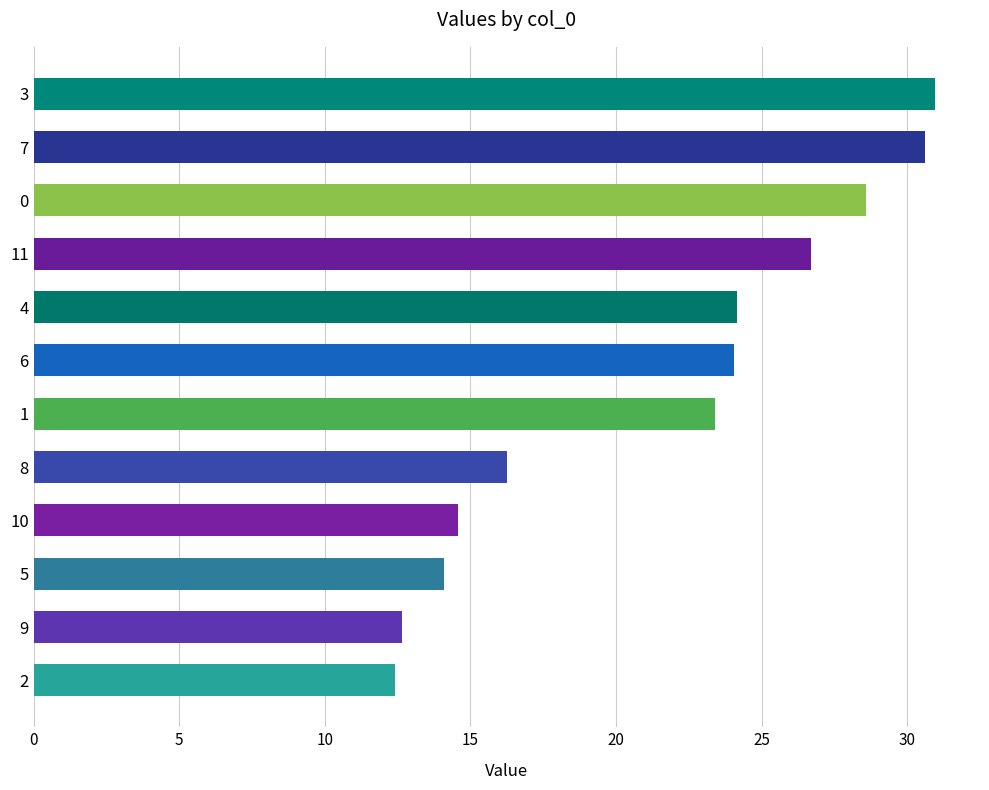

Between 3 and 6, which is larger?

3